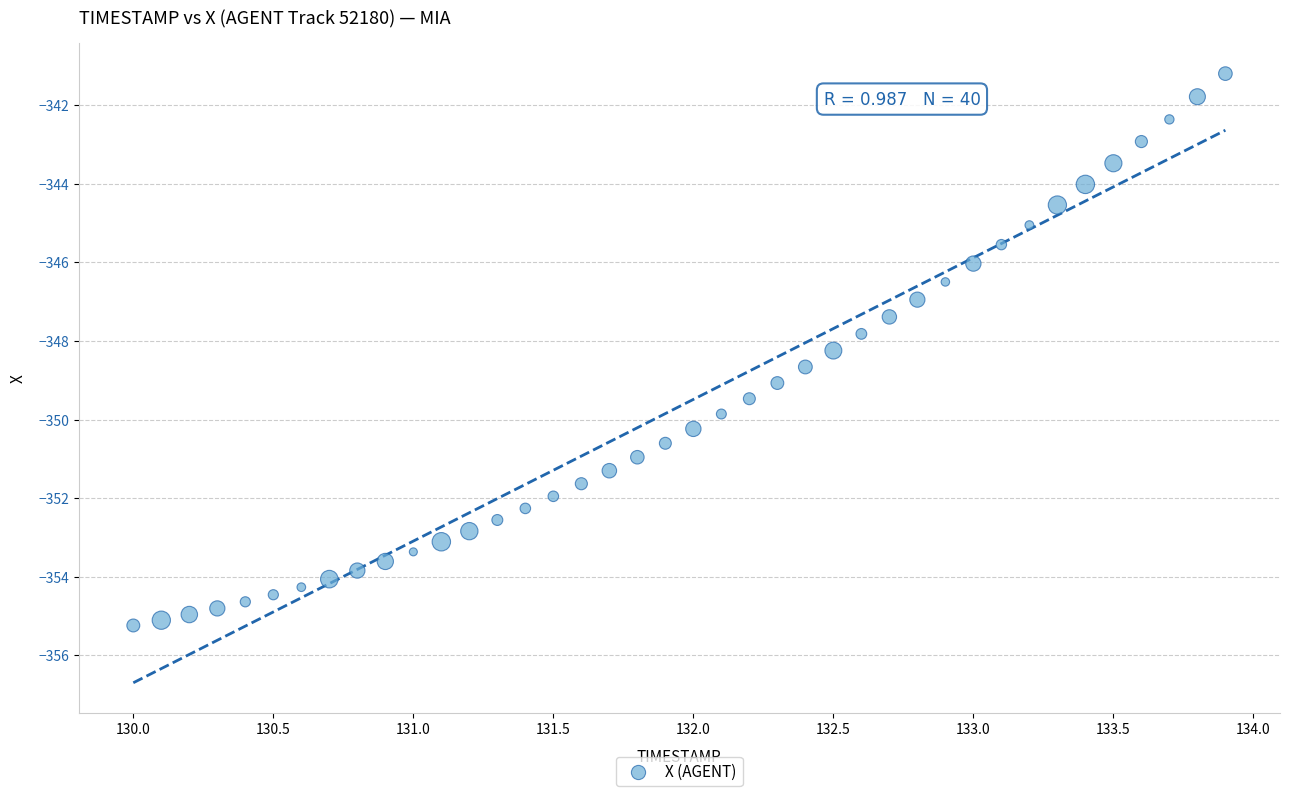

What is the range of Y values (max minus min)?

14.0